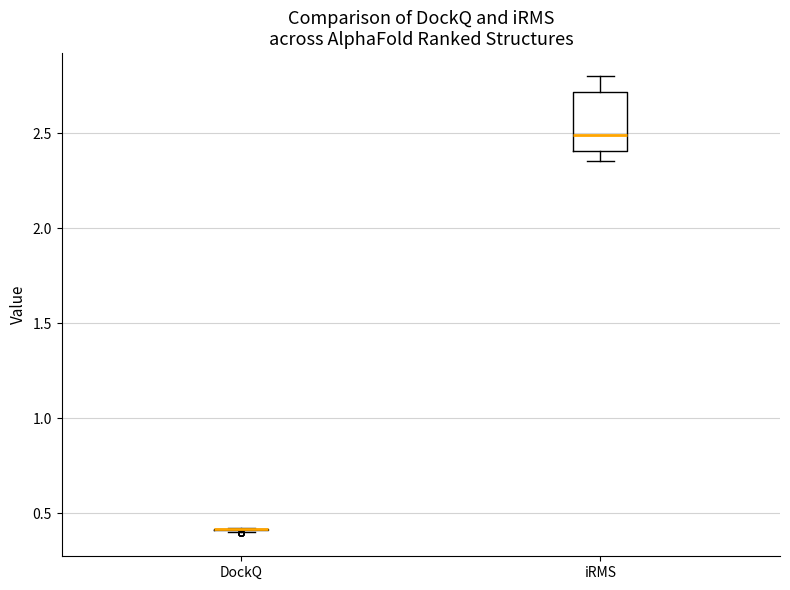

Reading left to right, read every box against the y-axis: the position of its median line, the range the box covers, and the ends of its whiskers. The values are not printed on the chart, so give them approximately, as read against the axis.

DockQ: box collapsed to a line at 0.40, whiskers 0.40 to 0.45
iRMS: median 2.50, box 2.40 to 2.70, whiskers 2.35 to 2.80